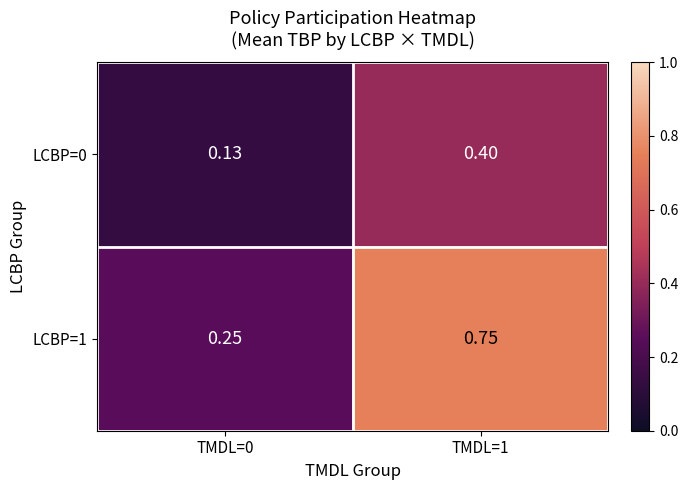

What is the total value across all series at TMDL=0?

0.4